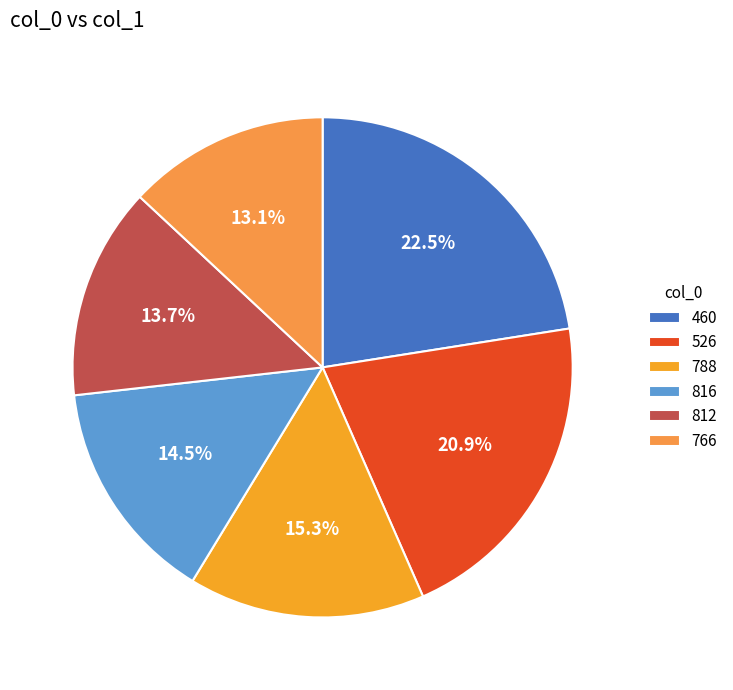

To the nearest percent, what is the difference between the 526 and 816 slice percentages?

6%